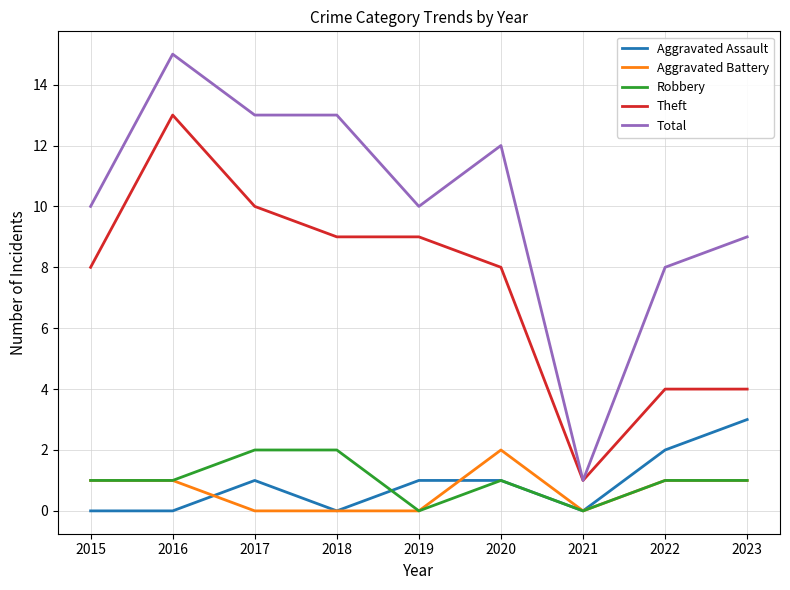

Which category has the highest value across all series?

2016